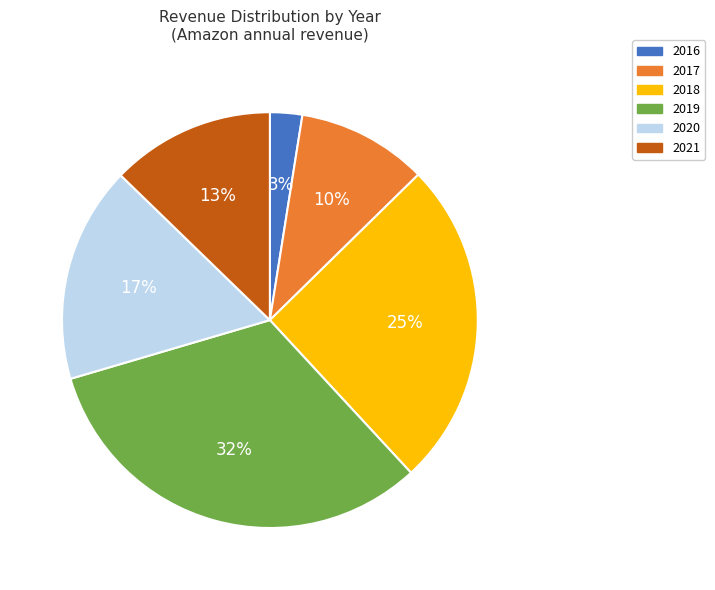

Is the sum of 2018 and 2020 greater than half?

No